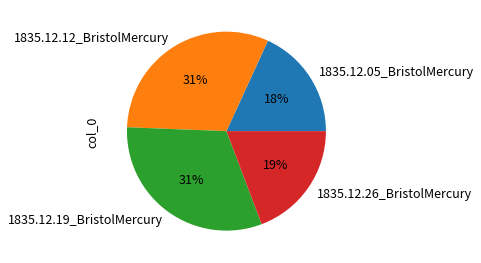

To the nearest percent, what is the combined percentage of 1835.12.05_BristolMercury and 1835.12.12_BristolMercury?

49%